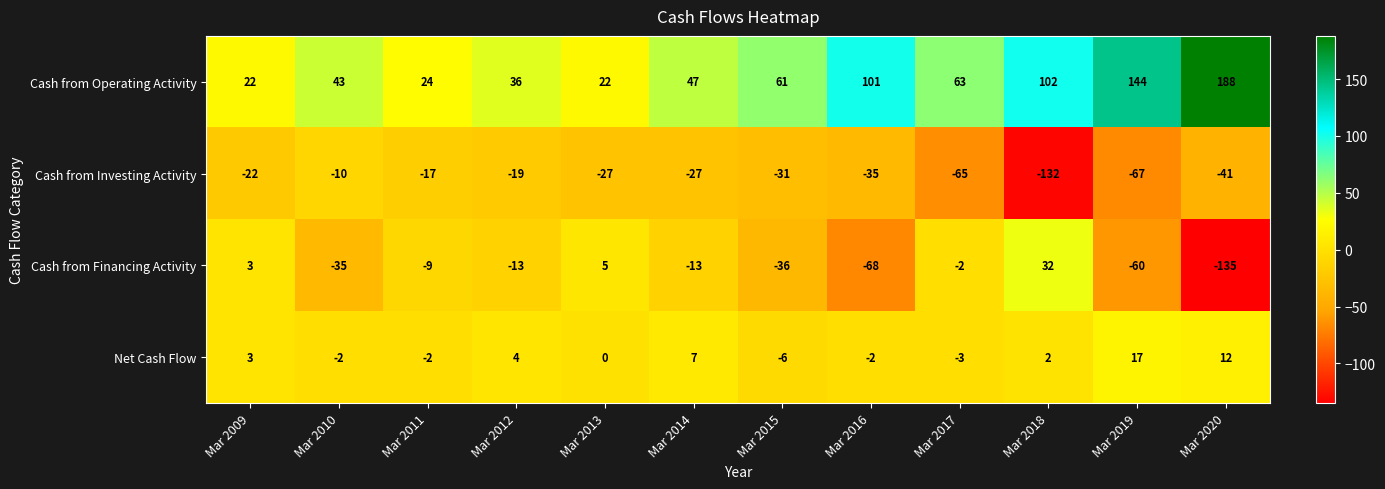

The value of Cash from Operating Activity at Mar 2019 is 68. True or false?

False